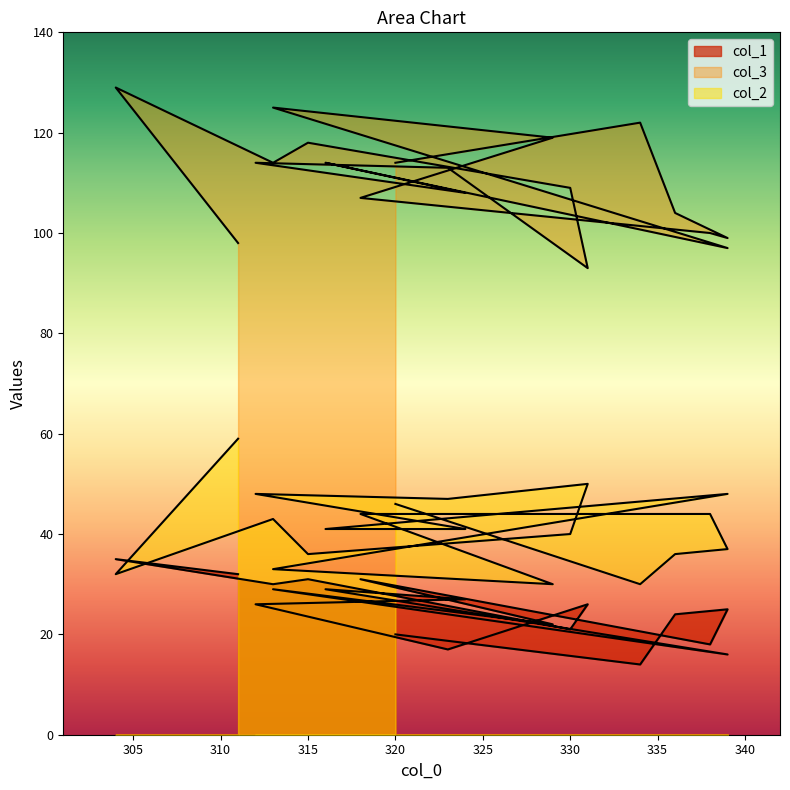

Reading right to left, what are all the values shown in this chart?

col_1: 320=20	334=14	336=24	339=25	338=18	318=31	329=22	313=29	339=16	316=29	324=27	312=26	323=17	331=26	330=21	315=31	313=30	304=35	311=32
col_3: 320=114	334=122	336=104	339=99	338=100	318=107	329=119	313=125	339=97	316=114	324=108	312=114	323=113	331=93	330=109	315=118	313=114	304=129	311=98
col_2: 320=46	334=30	336=36	339=37	338=44	318=44	329=30	313=33	339=48	316=41	324=41	312=48	323=47	331=50	330=40	315=36	313=43	304=32	311=59